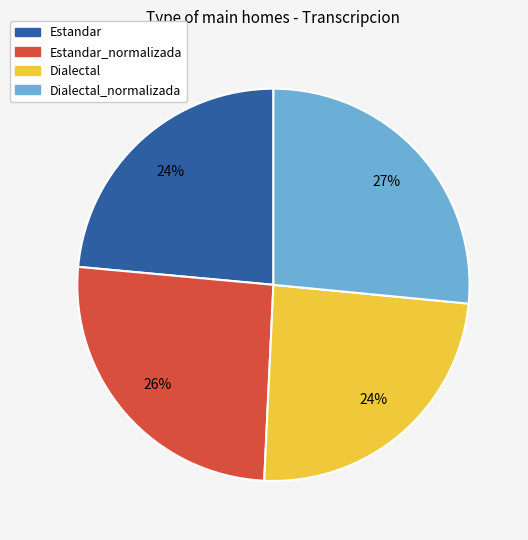

Which slice is the largest?

Dialectal_normalizada